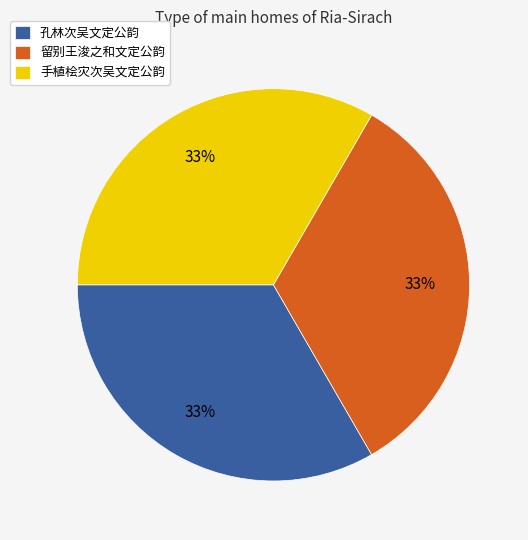

Is it true that 手植桧灾次吴文定公韵 is 24% of the pie?

False